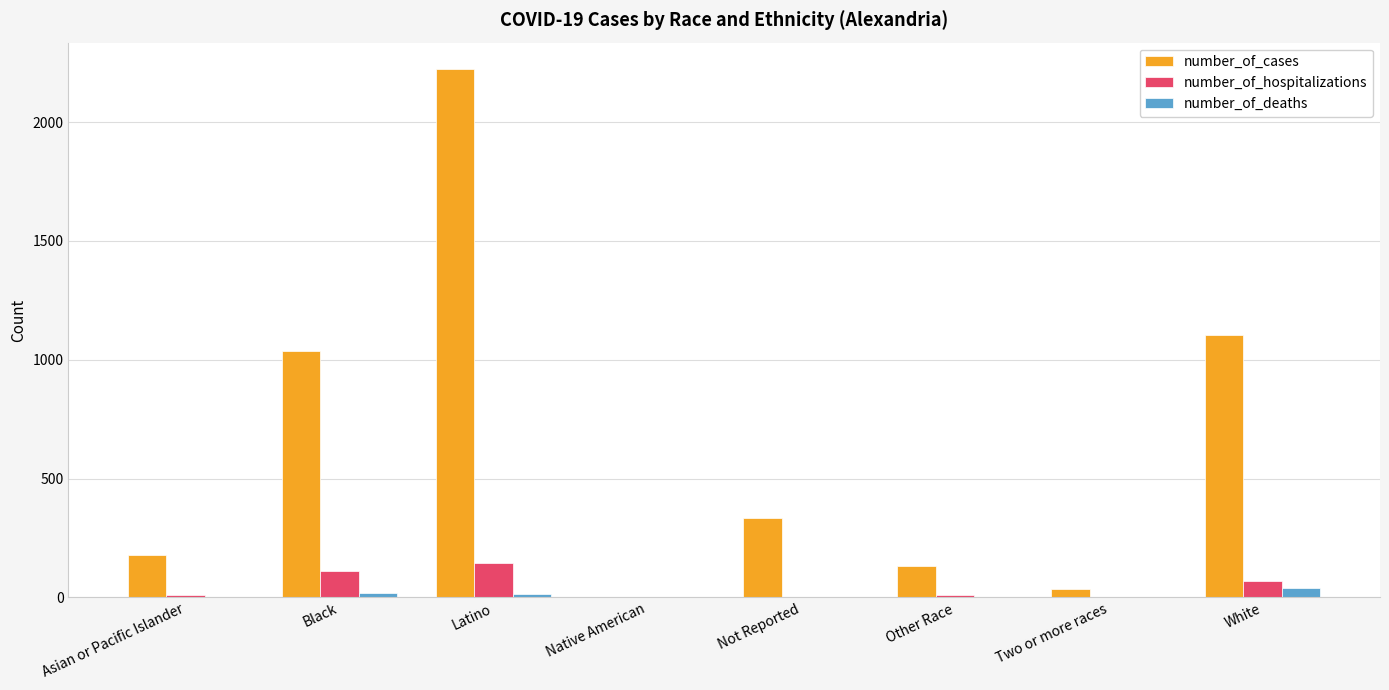

Which series has the largest total across all categories?

number_of_cases